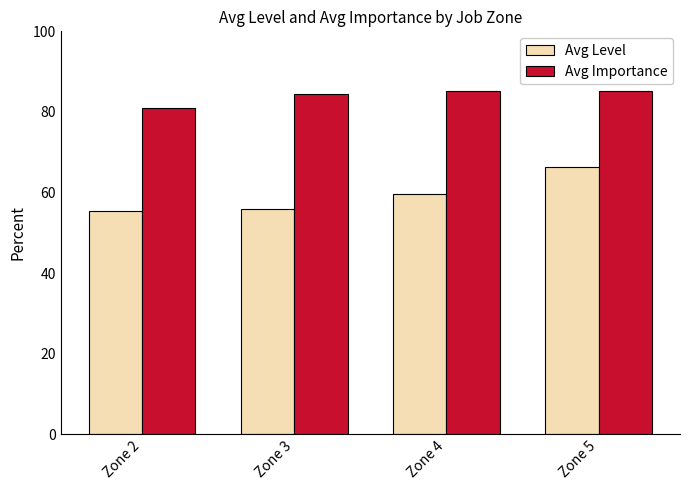

What is the difference between the maximum and minimum values in the Avg Level series?

10.8